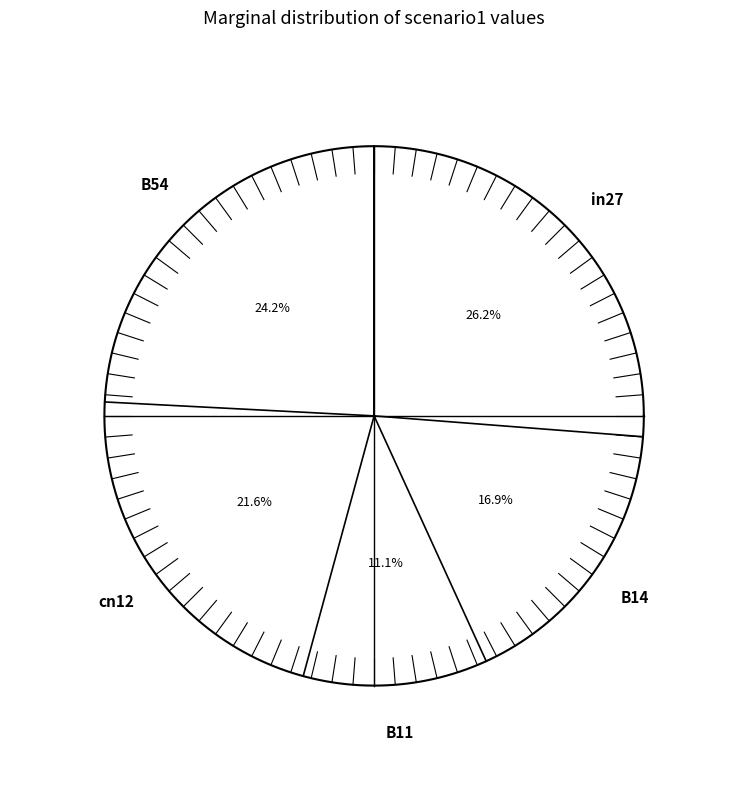

Which category has the smallest portion of the pie?

B11